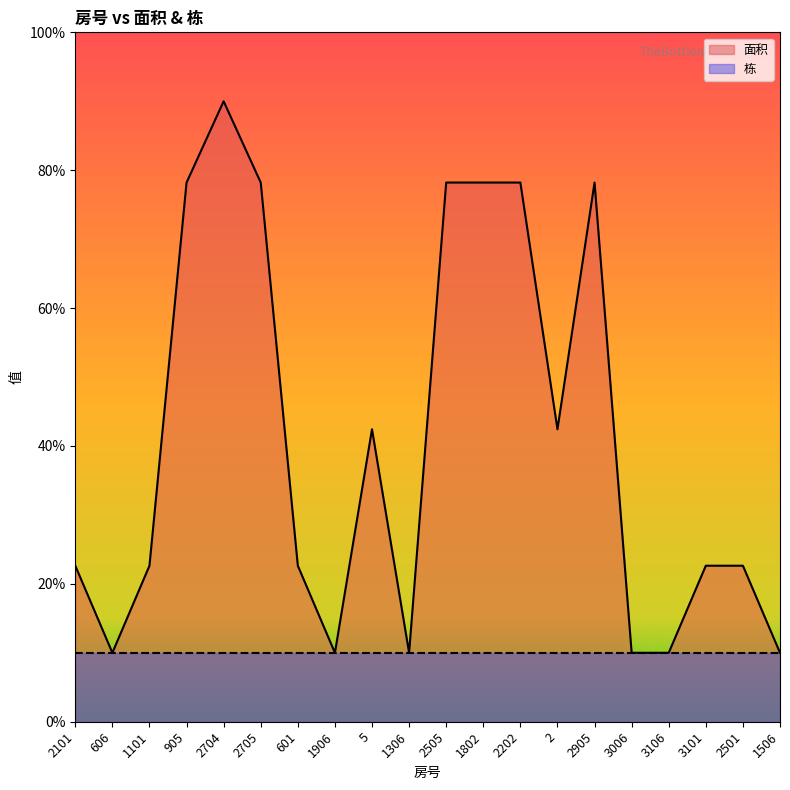

List the labels in order of value, largest first.

2704, 905, 2705, 2505, 1802, 2202, 2905, 5, 2, 2101, 1101, 601, 3101, 2501, 606, 1906, 1306, 3006, 3106, 1506